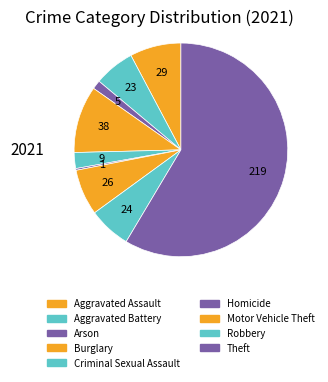

True or false: Motor Vehicle Theft accounts for 16% of the total.

False